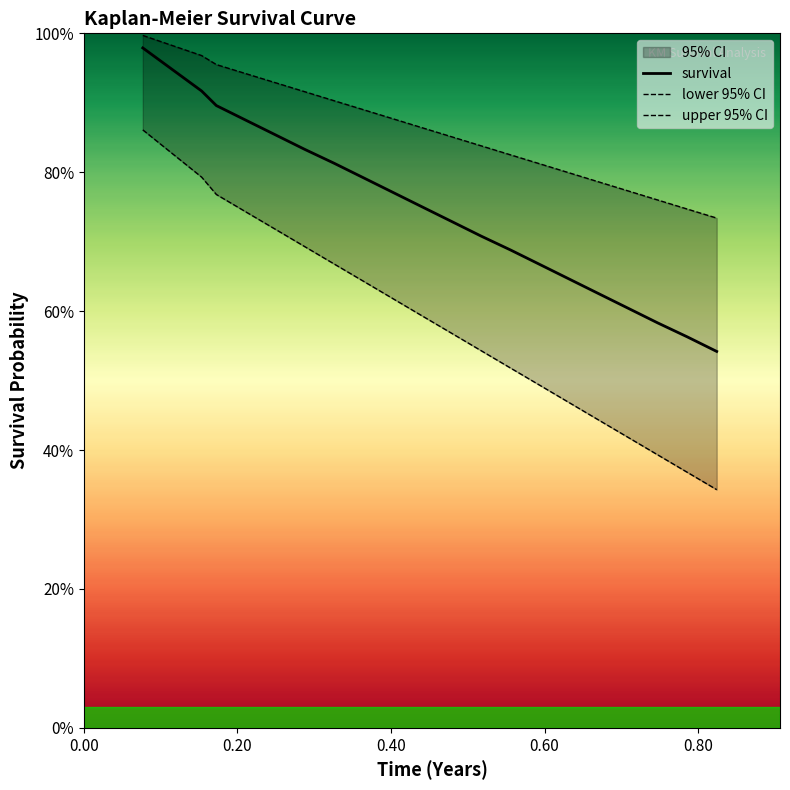

List the series in order of their overall mean, highest first.

upper 95% CI, survival, lower 95% CI